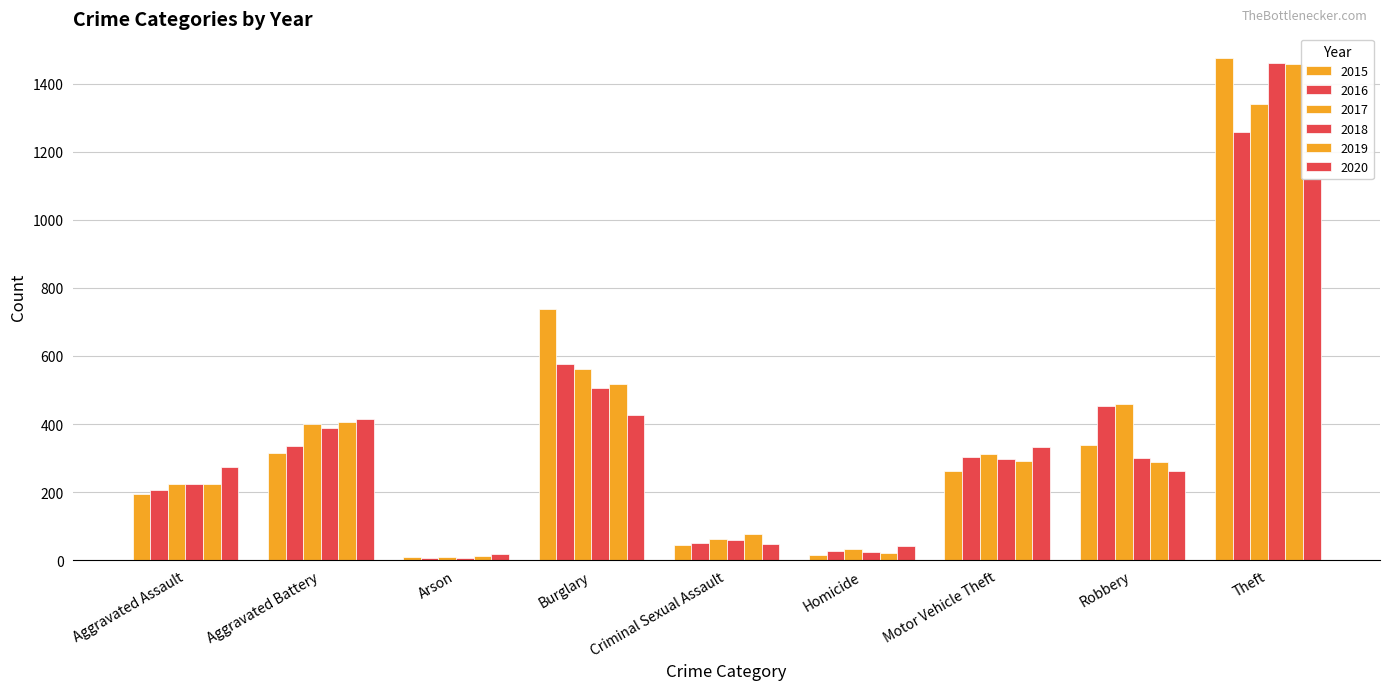

Which category has the lowest value across all series?

Arson